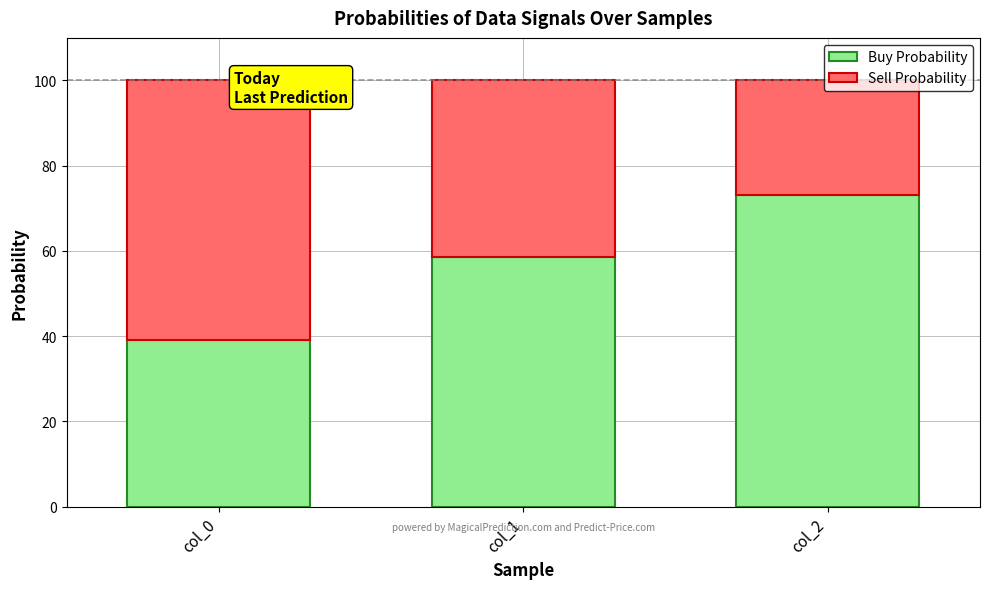

Are the bars grouped side by side (vs. stacked)?

No